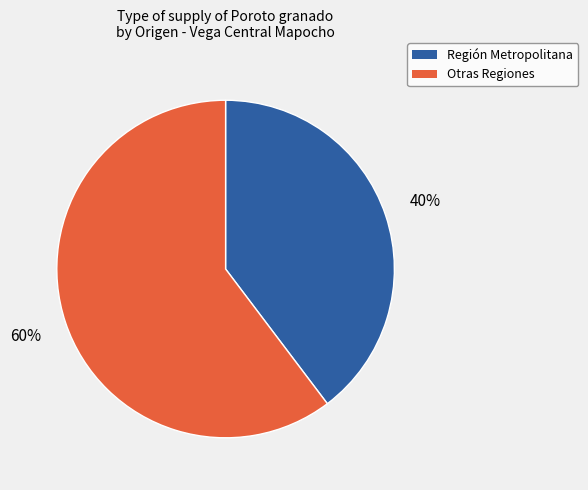

Is it true that Región Metropolitana is 31% of the pie?

False